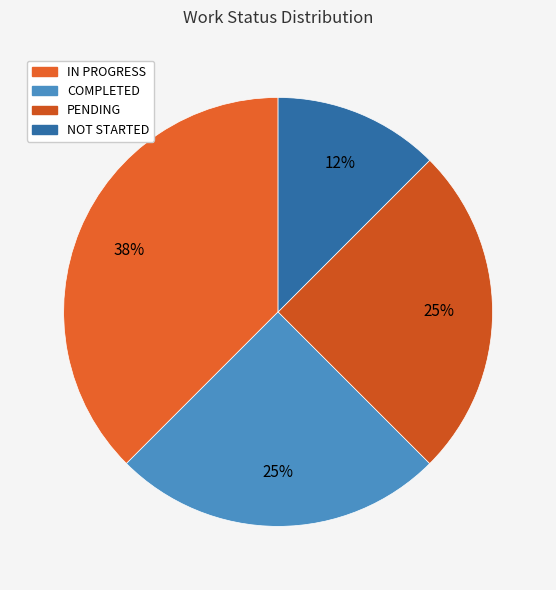

How many segments does this pie chart have?

4